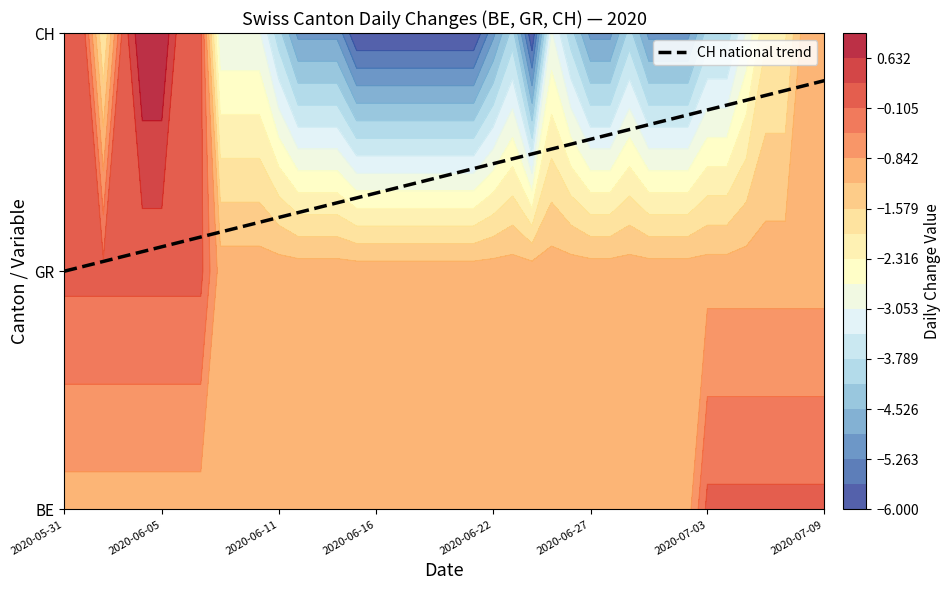

What is the maximum value shown in the chart?

1